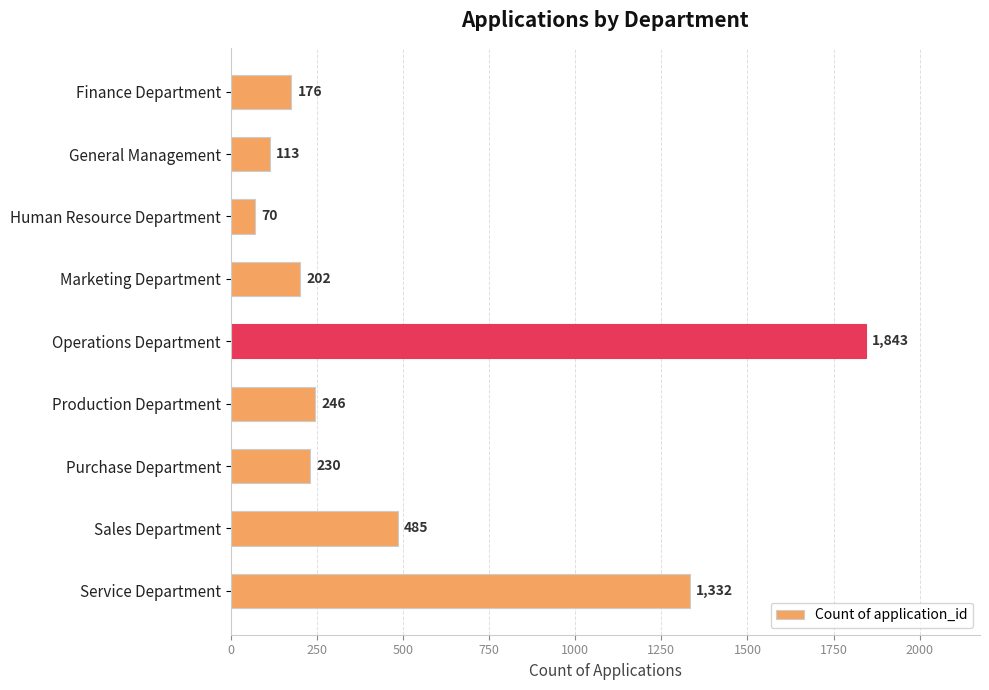

List the labels in order of value, smallest first.

Human Resource Department, General Management, Finance Department, Marketing Department, Purchase Department, Production Department, Sales Department, Service Department, Operations Department